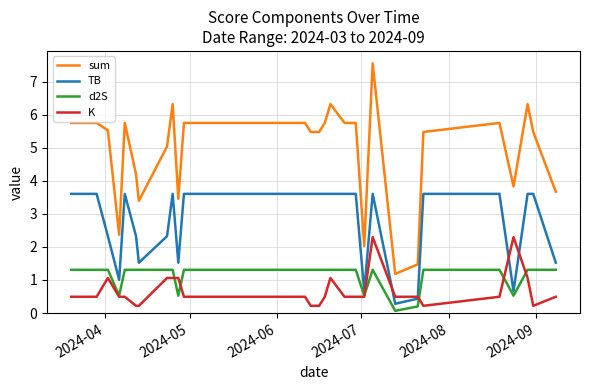

List the series in order of their peak value, lowest first.

d2S, K, TB, sum